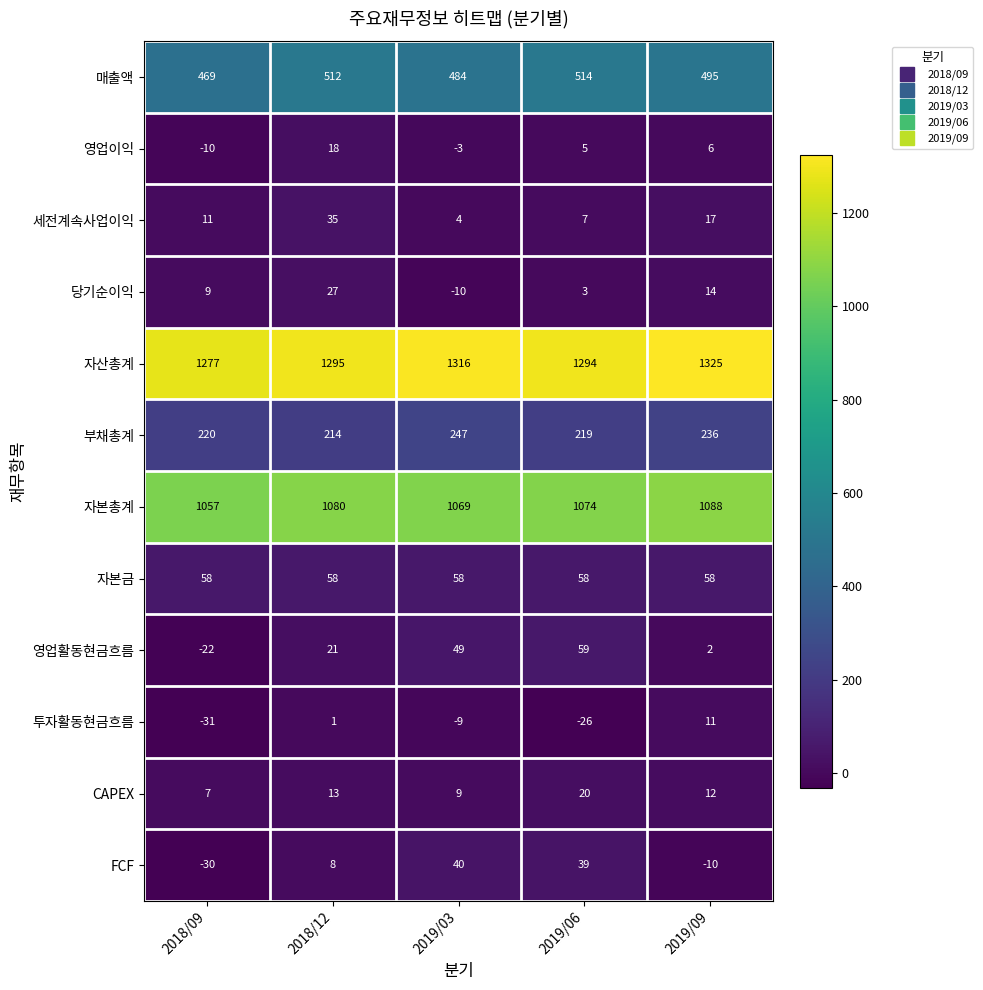

Count the 당기순이익 values in the range 3 to 14.

3